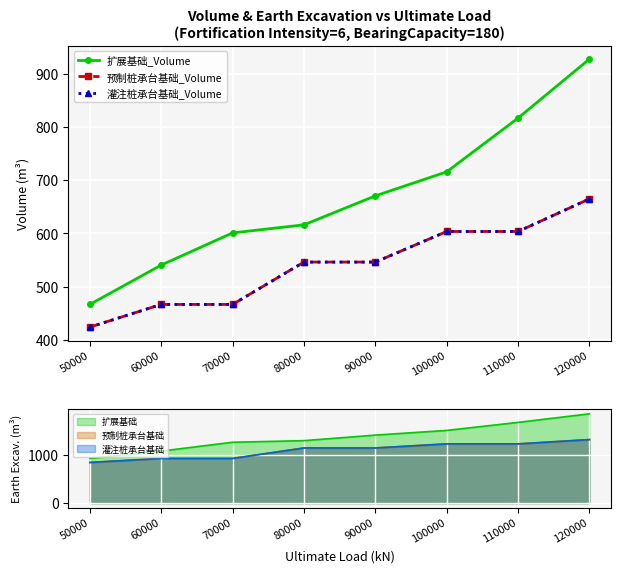

Reading left to right, list all the values displayed in this chart.

扩展基础_Volume: 50000=466.7	60000=540.6	70000=601.0	80000=616.1	90000=670.5	100000=715.6	110000=816.6	120000=927.4
预制桩承台基础_Volume: 50000=424.1	60000=466.7	70000=466.7	80000=546.2	90000=546.2	100000=603.6	110000=603.6	120000=664.9
灌注桩承台基础_Volume: 50000=424.1	60000=466.7	70000=466.7	80000=546.2	90000=546.2	100000=603.6	110000=603.6	120000=664.9